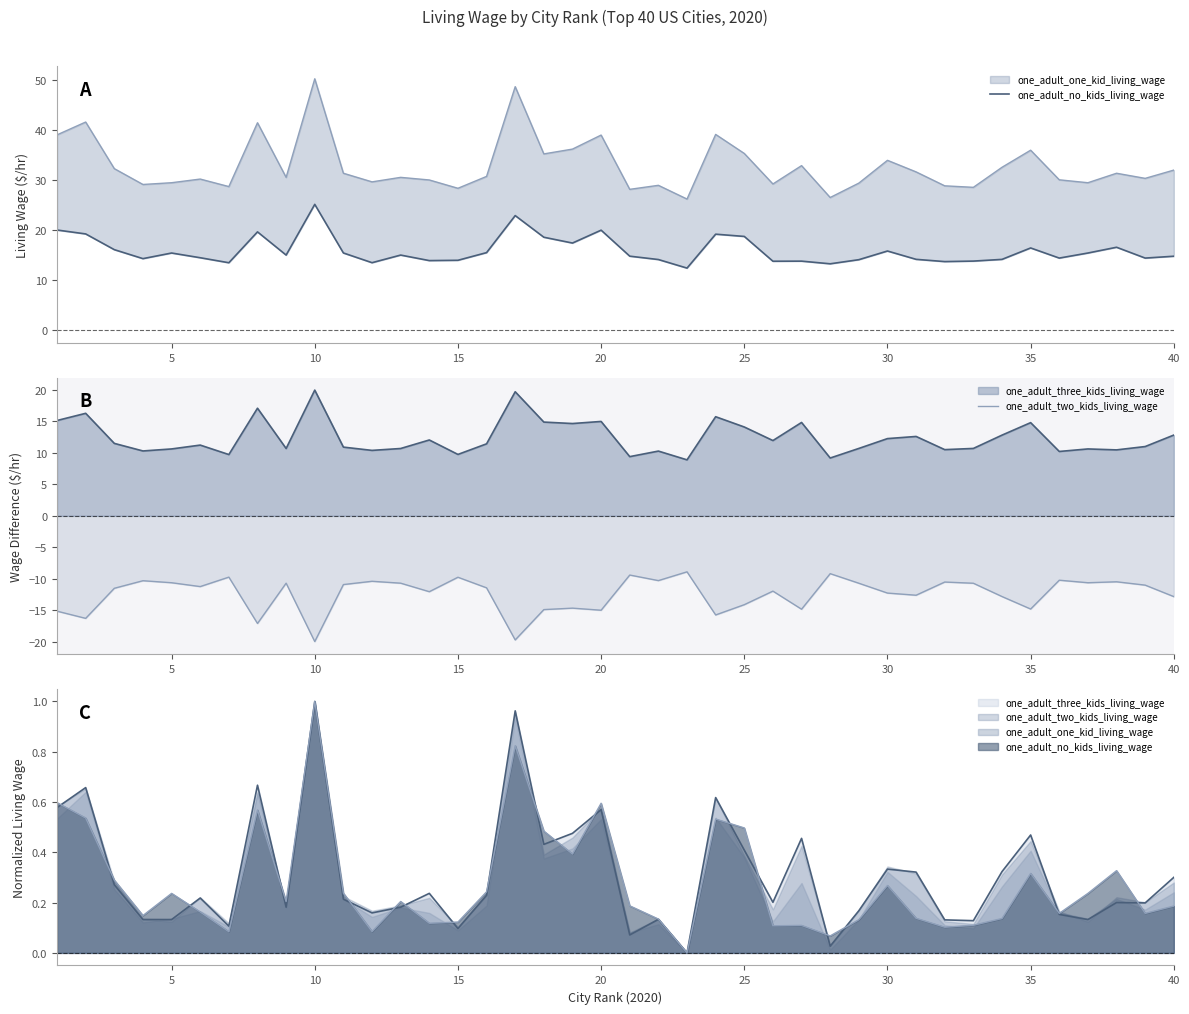

What is the greatest value displayed?

25.1